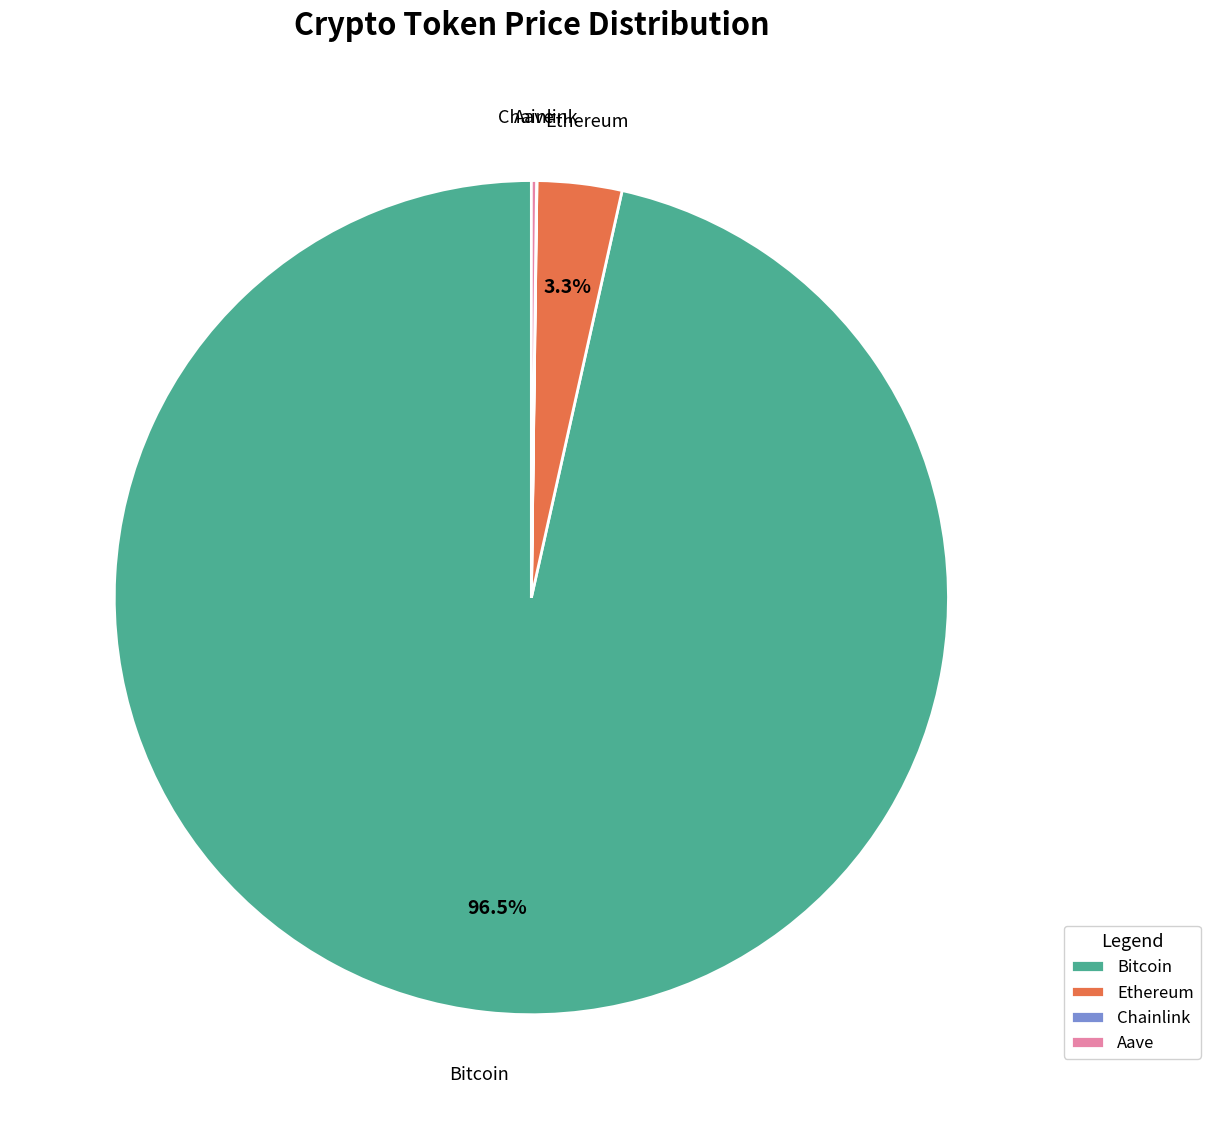

Which category has the biggest portion of the pie?

Bitcoin